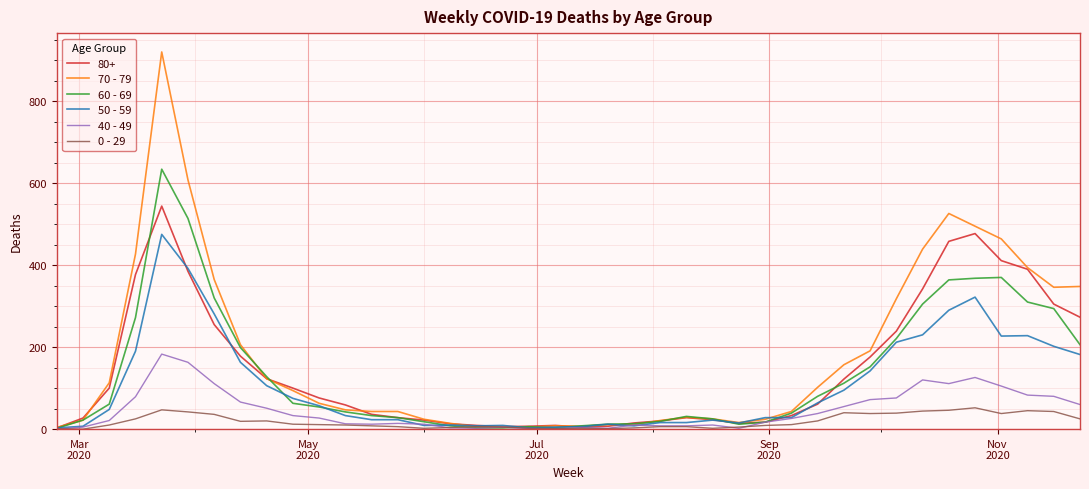

Is this an area chart (filled region under the line)?

No